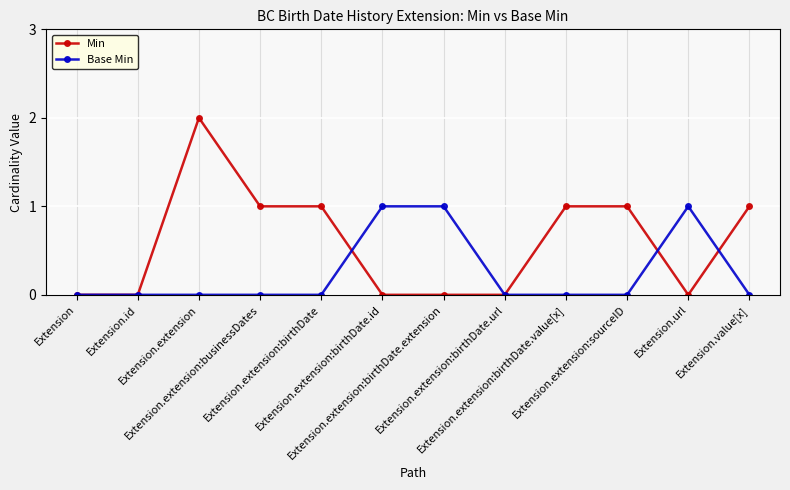

Which series has the largest total across all categories?

Min